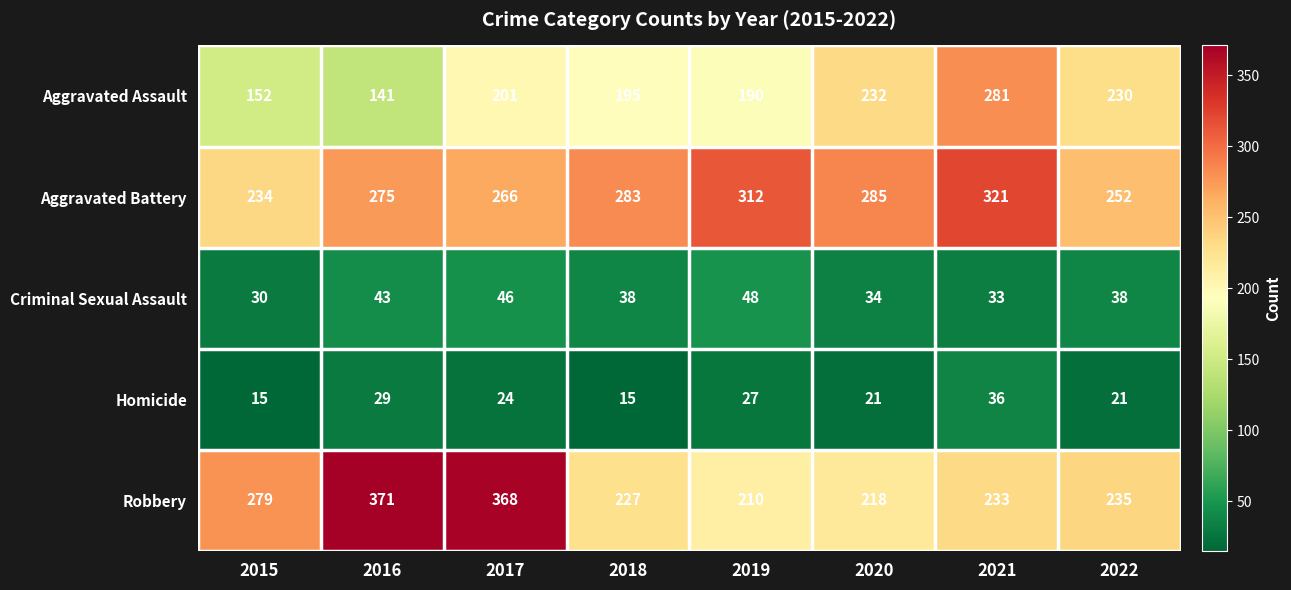

Rank the series at 2015 from highest to lowest value.

Robbery, Aggravated Battery, Aggravated Assault, Criminal Sexual Assault, Homicide